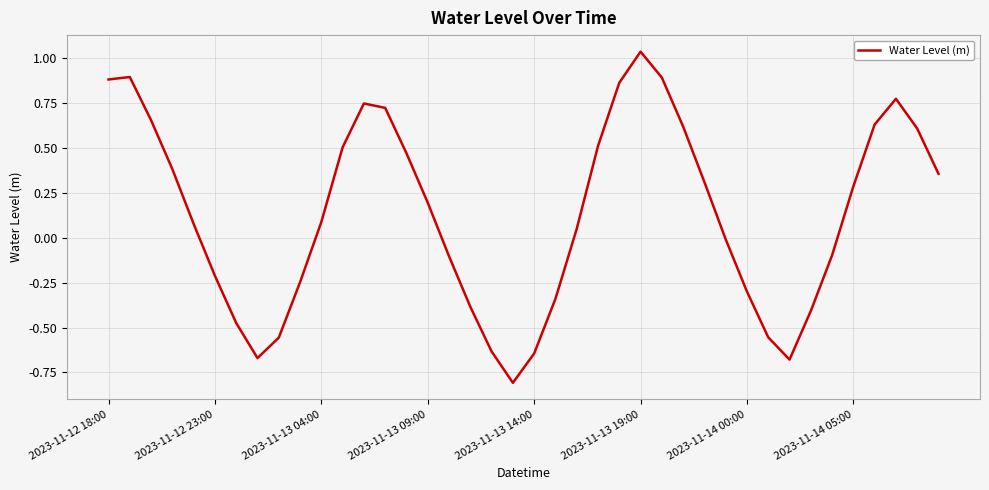

What is the difference between the maximum and minimum values?

1.8